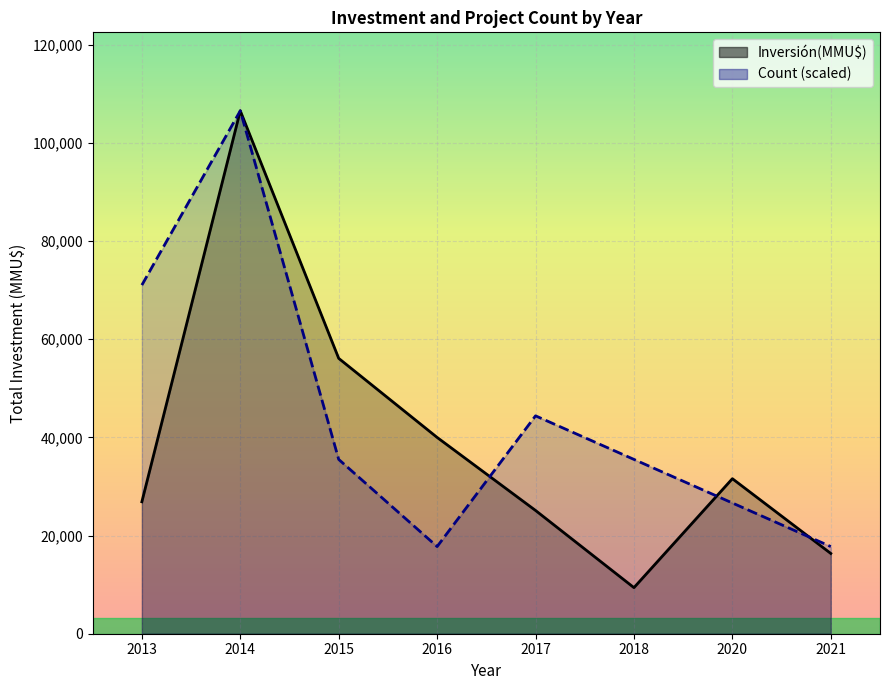

List the series in order of their peak value, lowest first.

Inversión(MMU$), Count (scaled)